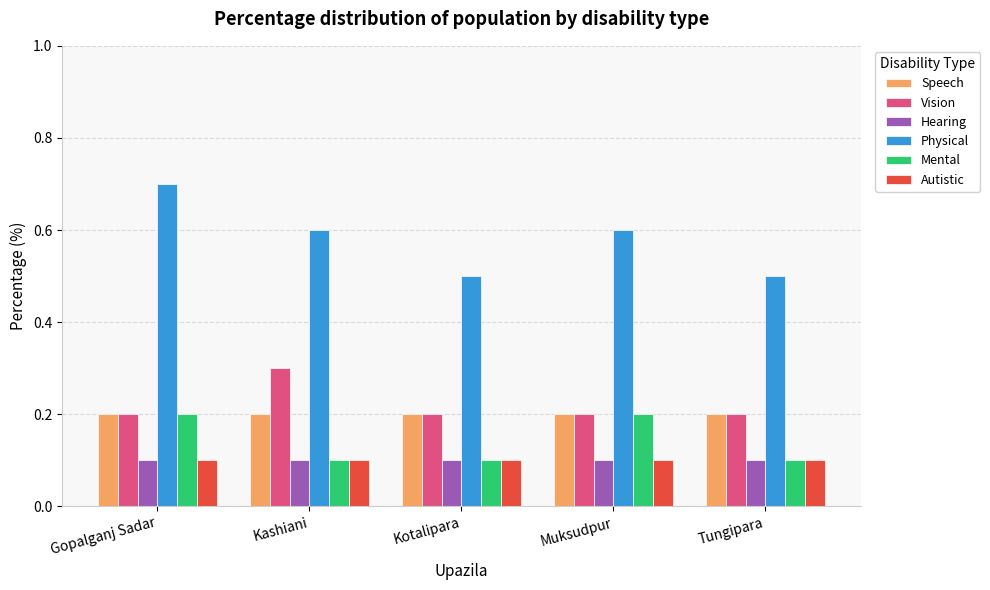

Reading left to right, what are all the values shown in this chart?

Speech: Gopalganj Sadar=0.2	Kashiani=0.2	Kotalipara=0.2	Muksudpur=0.2	Tungipara=0.2
Vision: Gopalganj Sadar=0.2	Kashiani=0.3	Kotalipara=0.2	Muksudpur=0.2	Tungipara=0.2
Hearing: Gopalganj Sadar=0.1	Kashiani=0.1	Kotalipara=0.1	Muksudpur=0.1	Tungipara=0.1
Physical: Gopalganj Sadar=0.7	Kashiani=0.6	Kotalipara=0.5	Muksudpur=0.6	Tungipara=0.5
Mental: Gopalganj Sadar=0.2	Kashiani=0.1	Kotalipara=0.1	Muksudpur=0.2	Tungipara=0.1
Autistic: Gopalganj Sadar=0.1	Kashiani=0.1	Kotalipara=0.1	Muksudpur=0.1	Tungipara=0.1